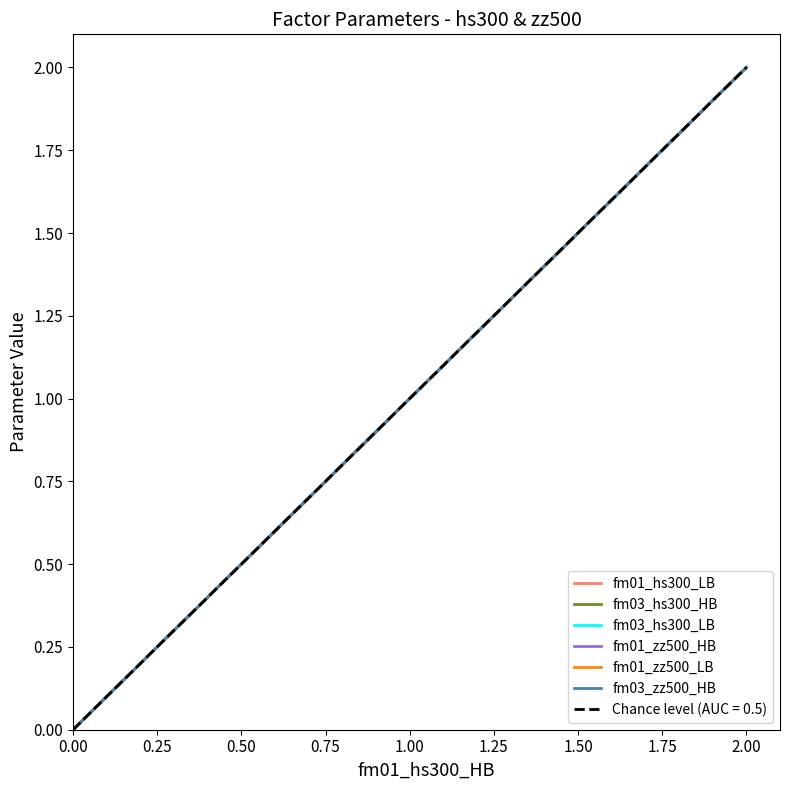

True or false: fm03_hs300_HB has more than 1 points higher than both neighbors.

False